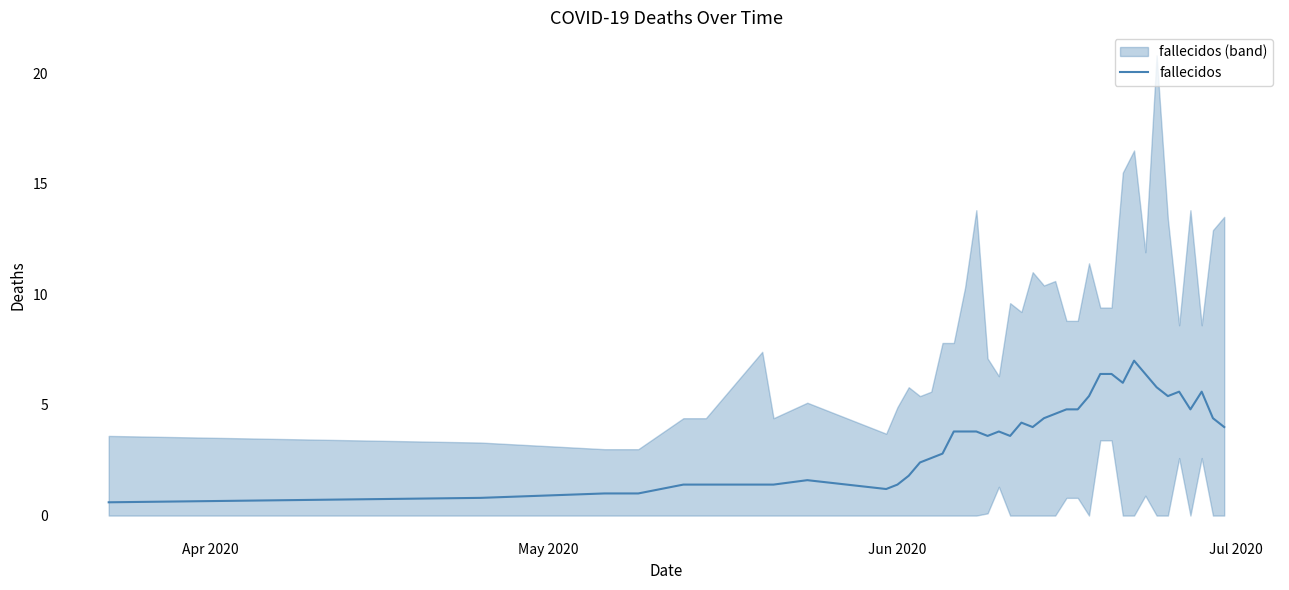

What is the minimum value for fallecidos?

0.6